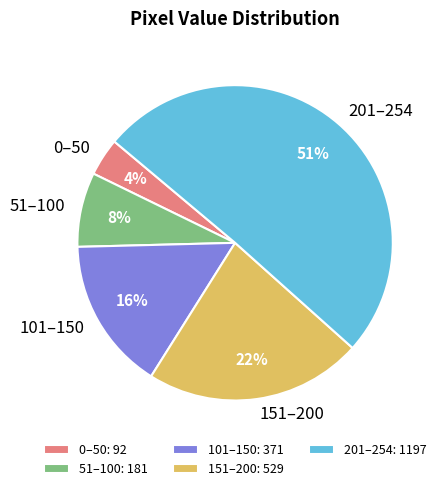

Does 0–50 account for over 50% of the chart?

No